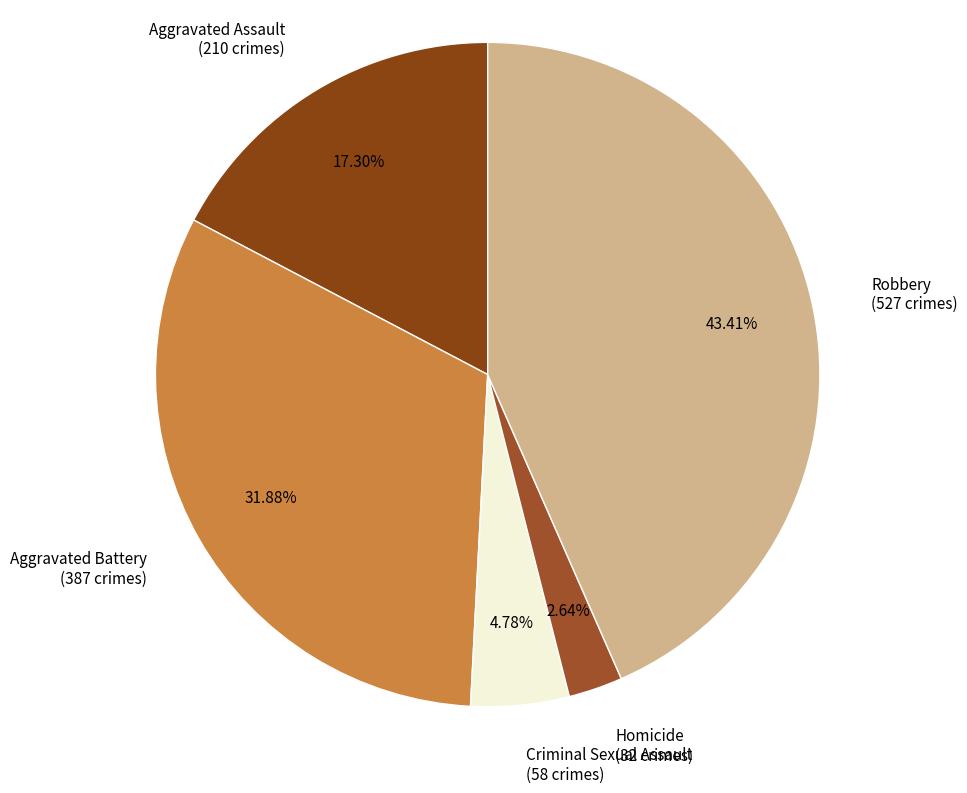

What is the ratio of the value at Criminal Sexual Assault to the value at Robbery?

0.1